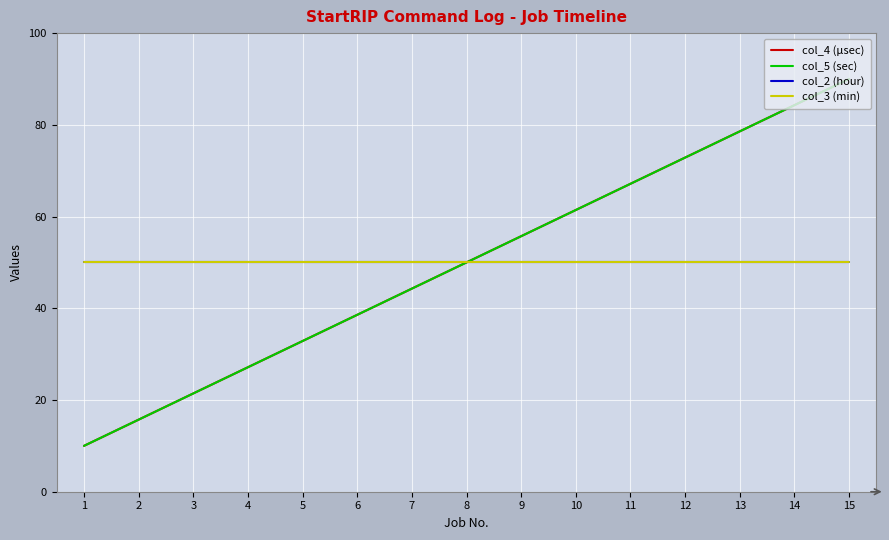

List the labels in order of col_4 (μsec) value, largest first.

15, 14, 13, 12, 11, 10, 9, 8, 7, 6, 5, 4, 3, 2, 1